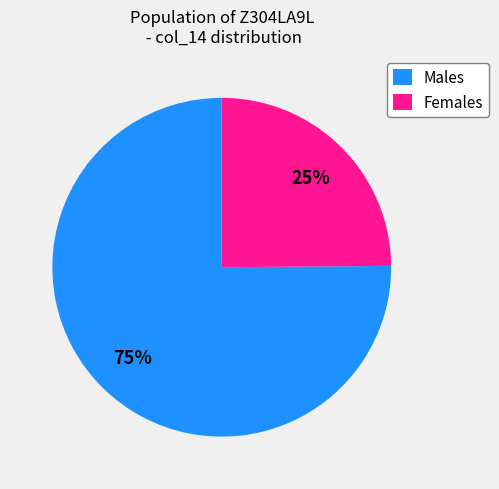

What is the ratio of the value at Males to the value at Females?

3.0